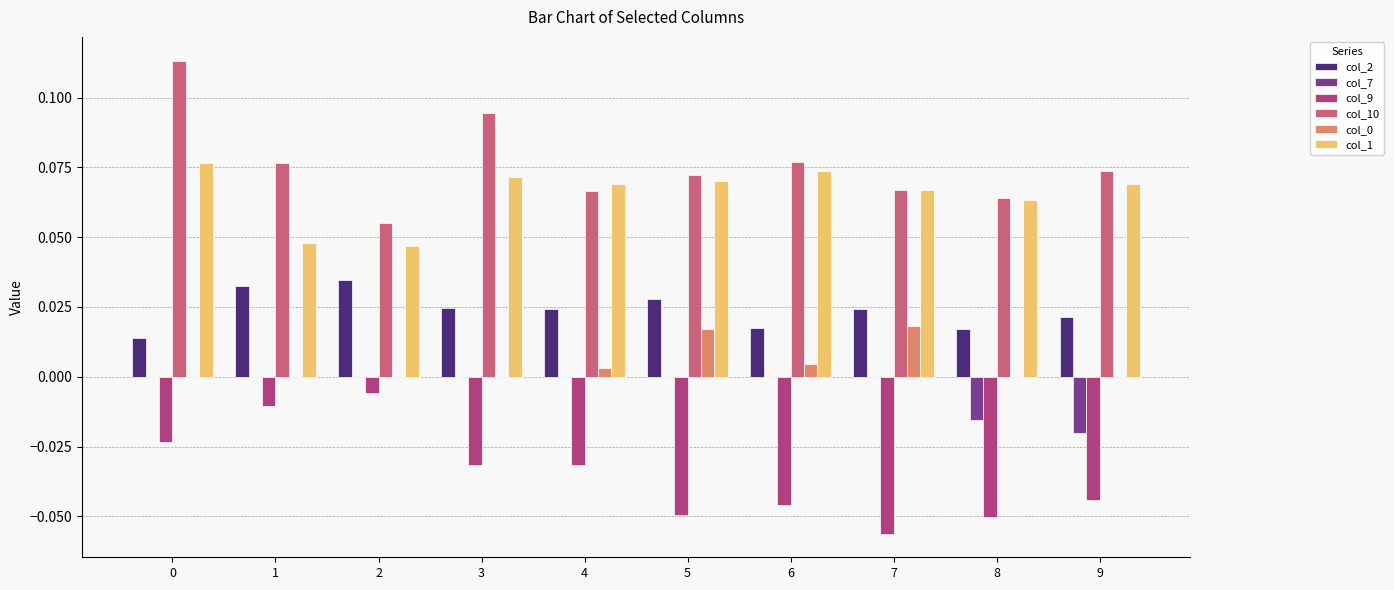

Which series has the widest spread of values?

col_10